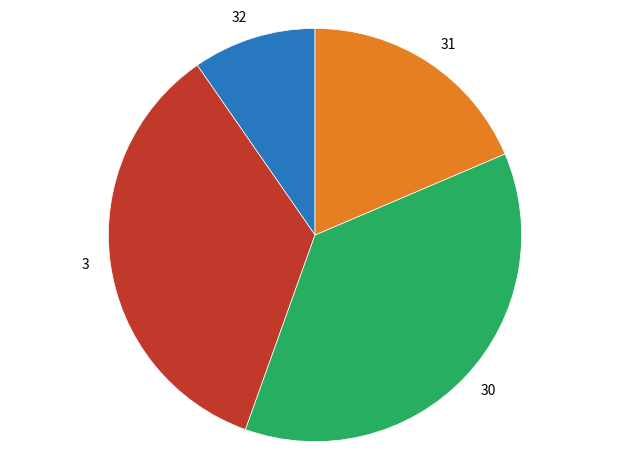

Which slice is the largest?

30